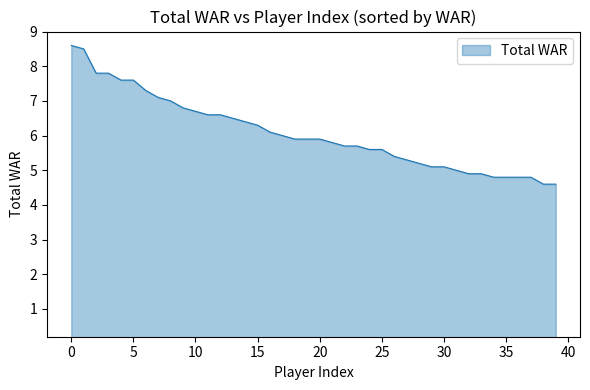

What is the difference between the maximum and minimum values?

4.0